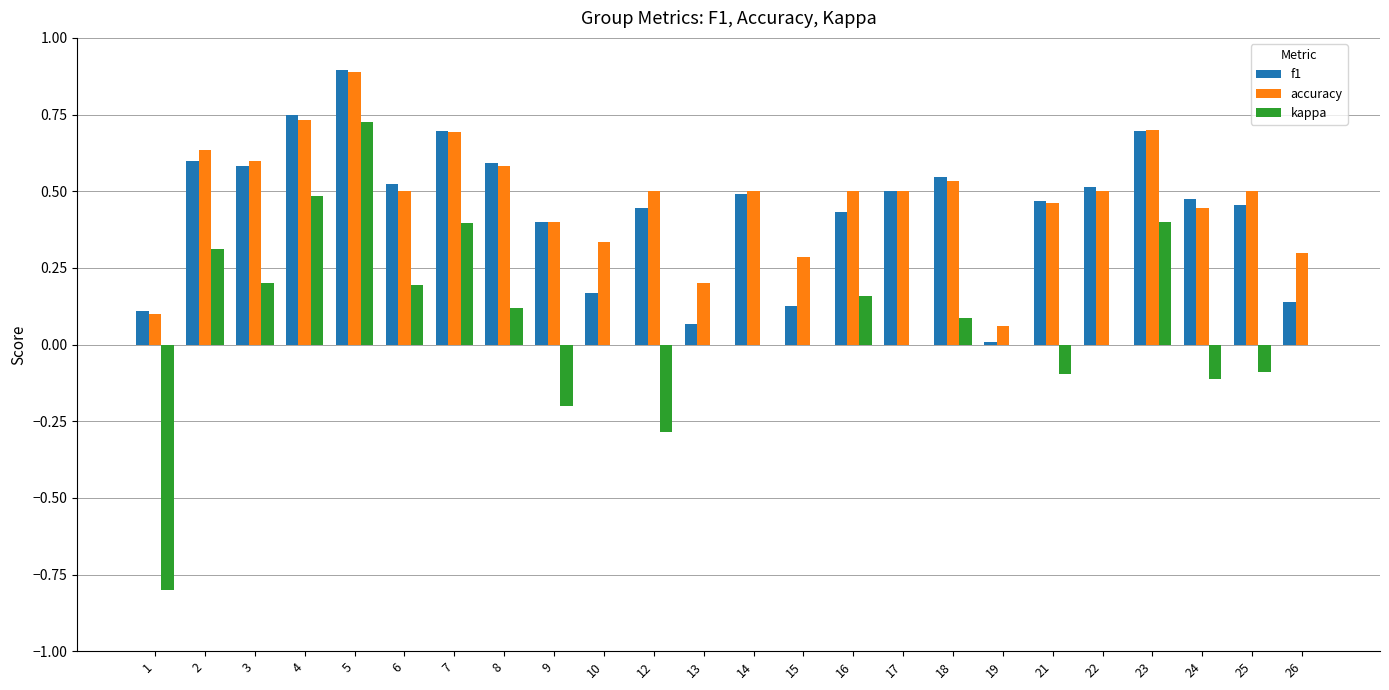

At which category is the sum across all series the highest?

5